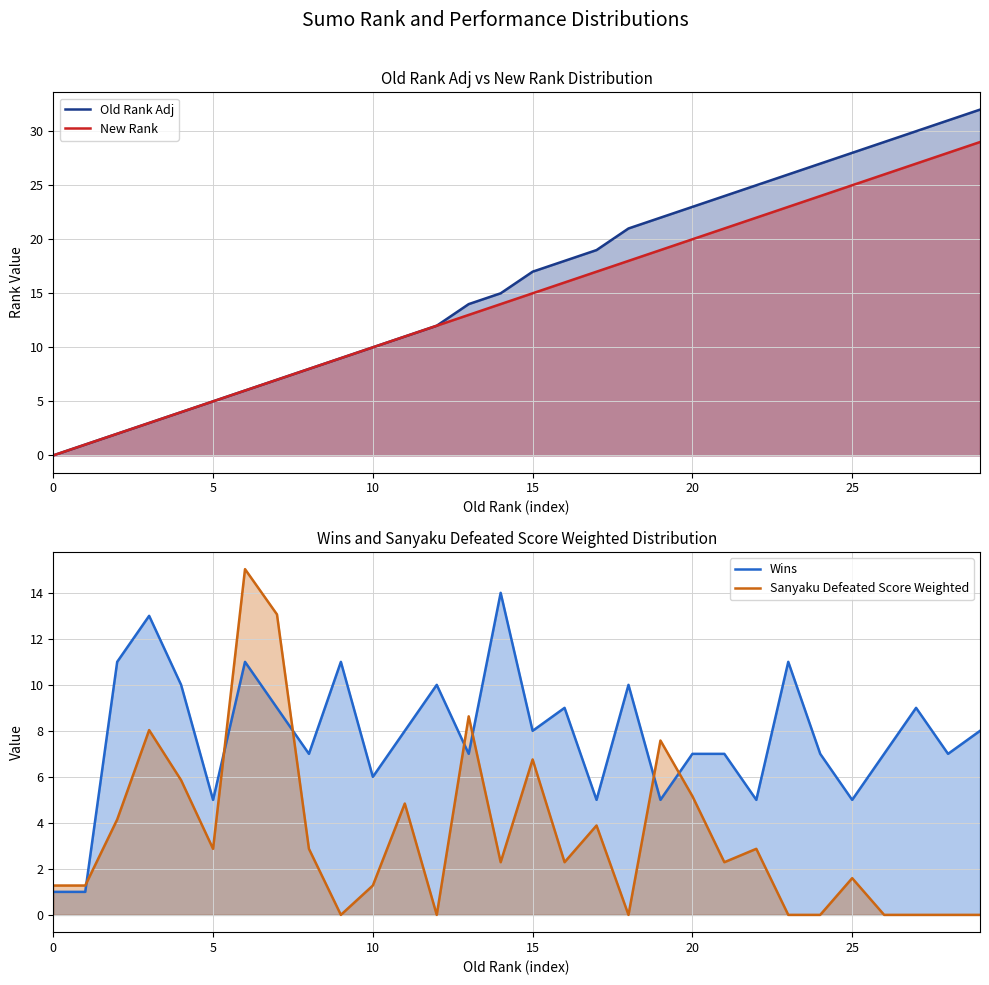

How many positive values does the Old Rank Adj series have?

29